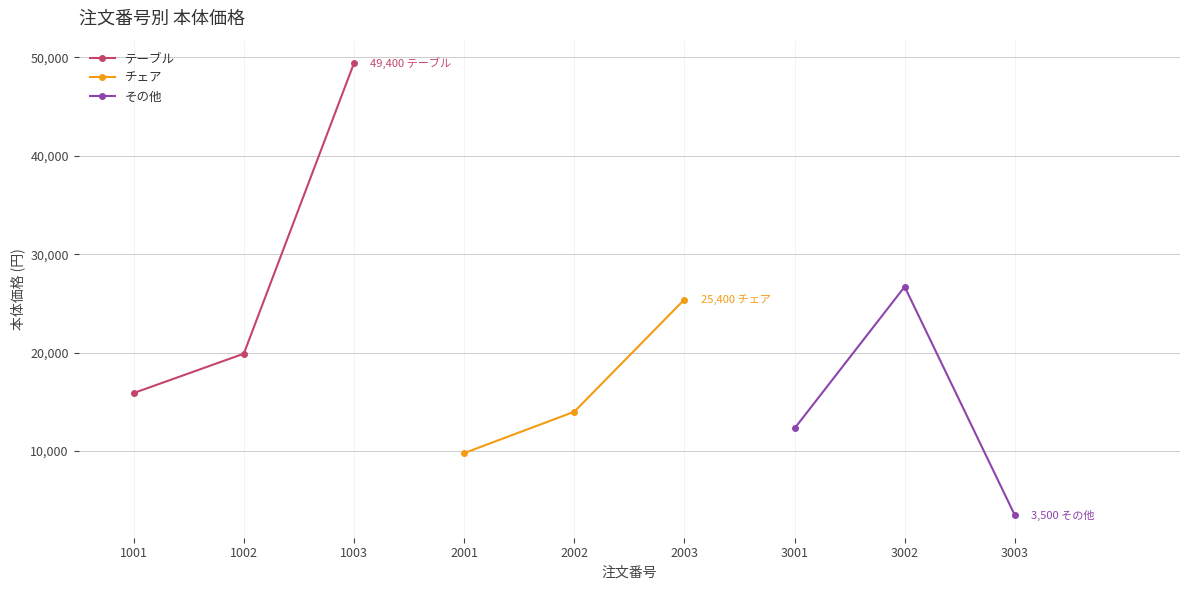

What is the maximum value for テーブル?

49400